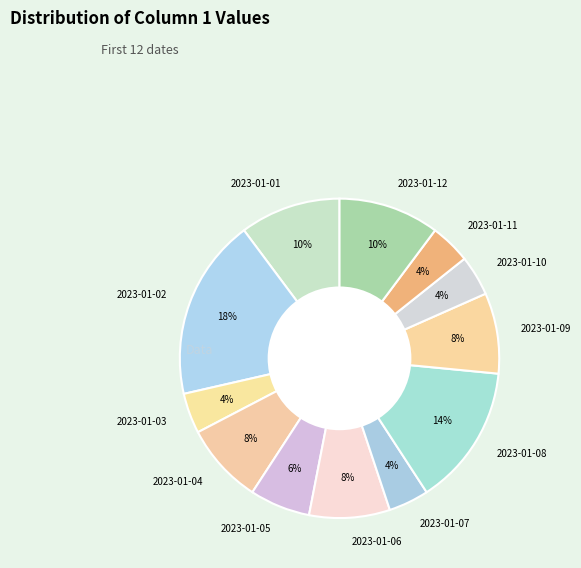

How many slices are in this pie chart?

12